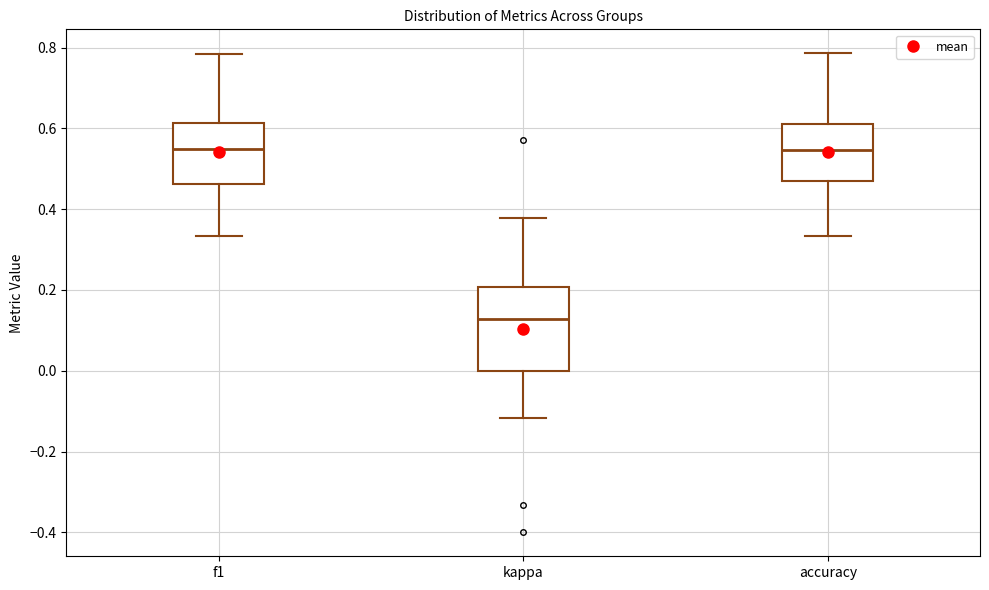

Reading left to right, transcribe this box plot: for each box, give where its median line is, the range the box spans, and where its two whiskers end, as read against the y-axis. The values are not printed on the chart, so give them approximately, as read against the axis.

f1: median 0.54, box 0.46 to 0.62, whiskers 0.34 to 0.78
kappa: median 0.12, box 0.00 to 0.20, whiskers -0.12 to 0.38
accuracy: median 0.54, box 0.48 to 0.62, whiskers 0.34 to 0.78